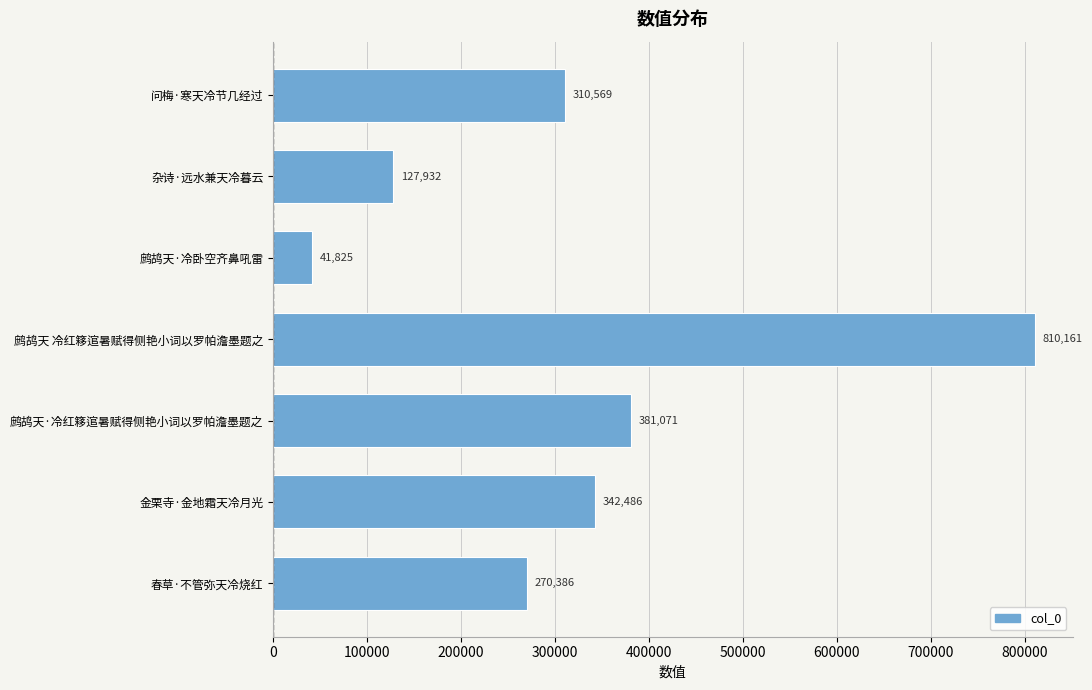

What is the greatest value displayed?

810161